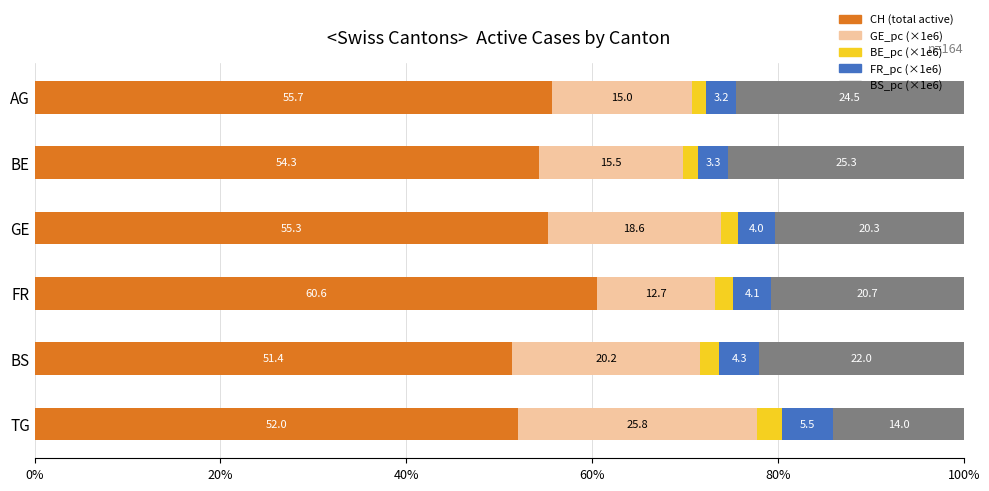

At which label does CH (total active) reach its peak?

FR